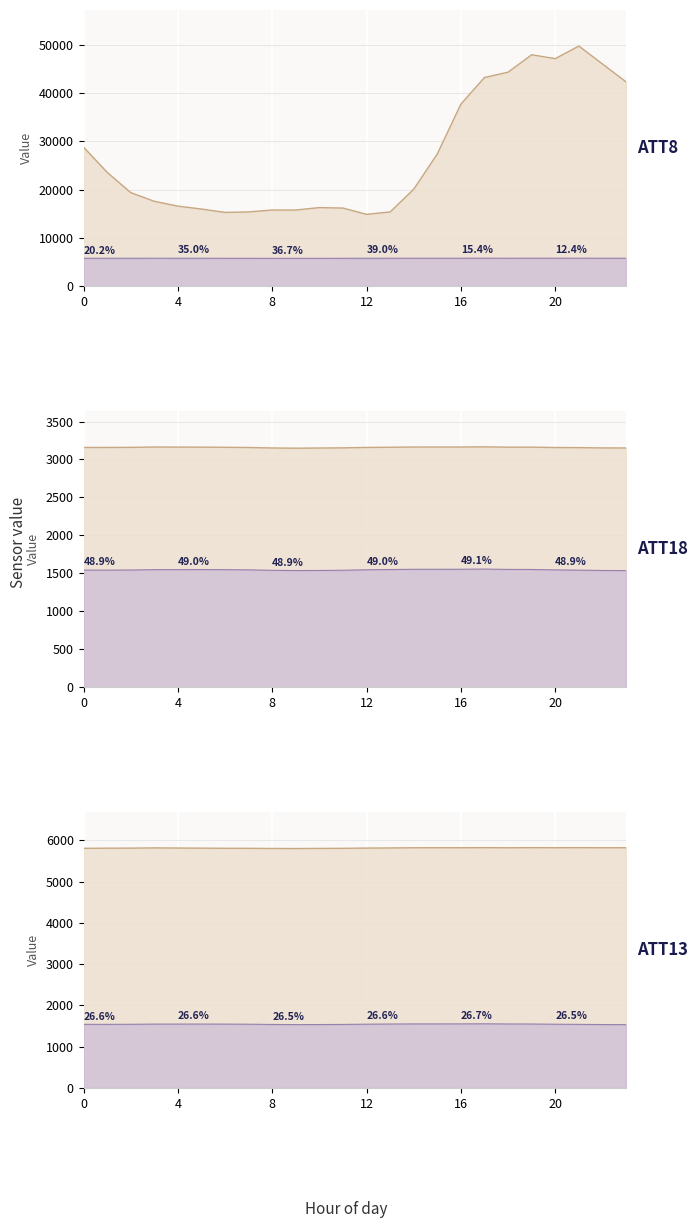

How many data points in ATT13 are above 5817?

12